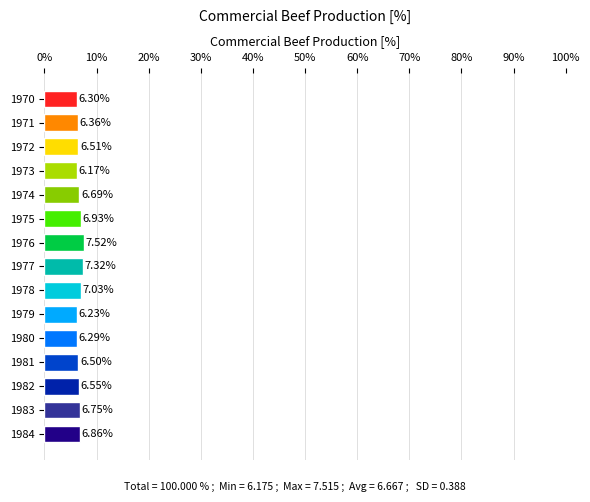

Rank the categories by value from lowest to highest.

1973, 1979, 1980, 1970, 1971, 1981, 1972, 1982, 1974, 1983, 1984, 1975, 1978, 1977, 1976